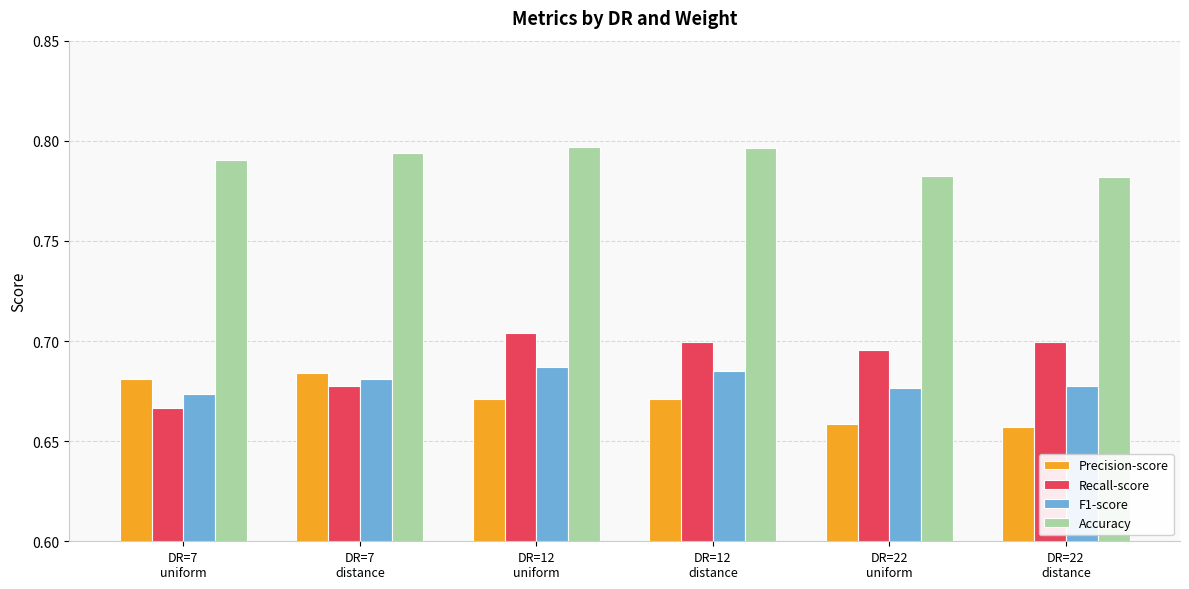

Count the Recall-score values in the range 0 to 1.

6